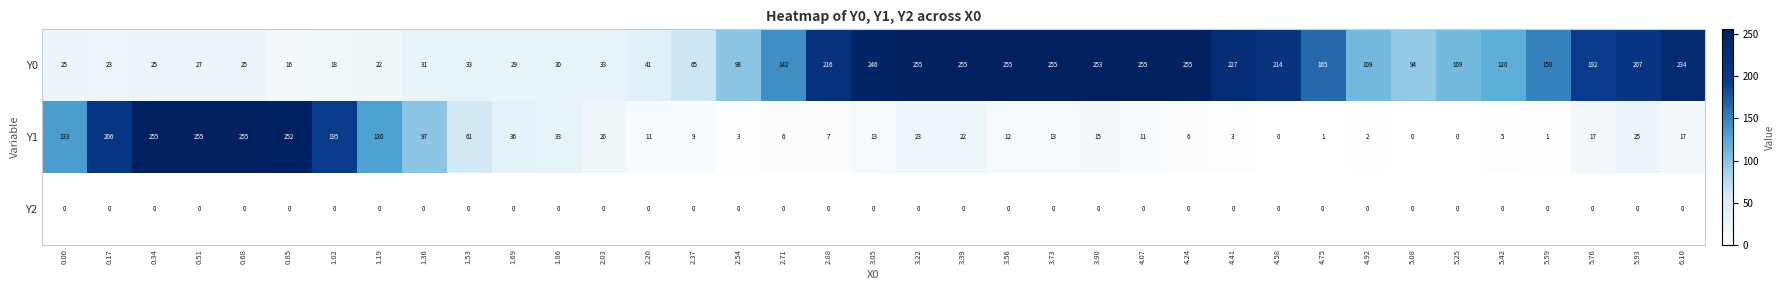

At 2.88, list the series in order from largest to smallest.

Y0, Y1, Y2